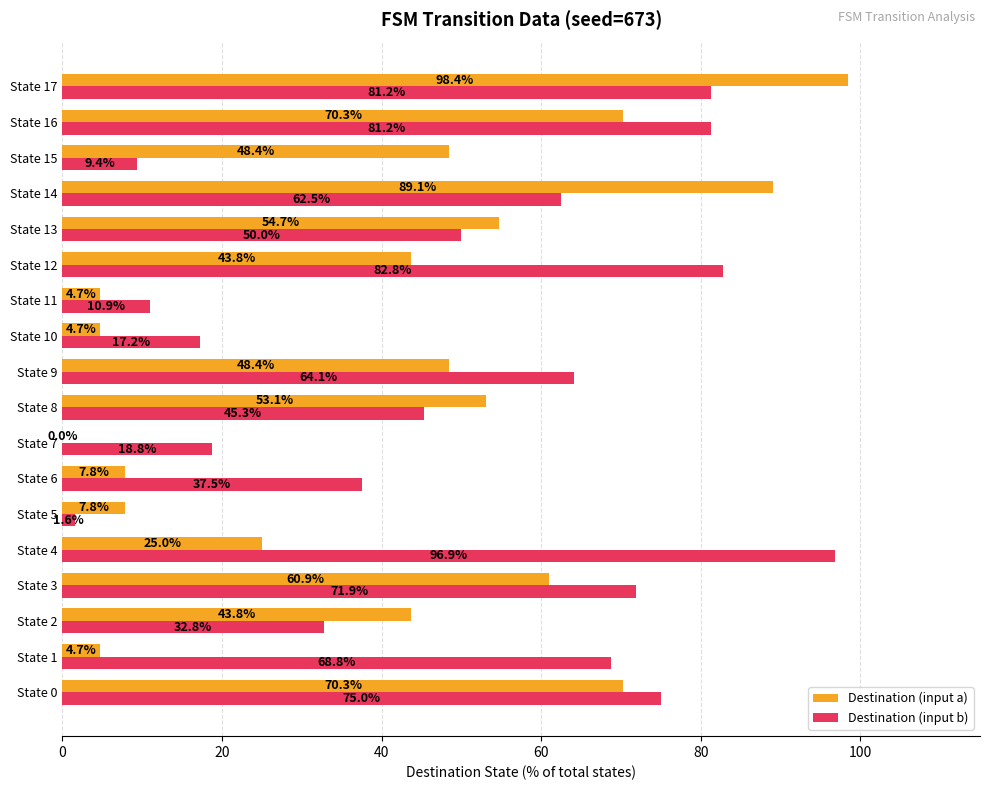

What is the maximum value for Destination (input b)?

96.9